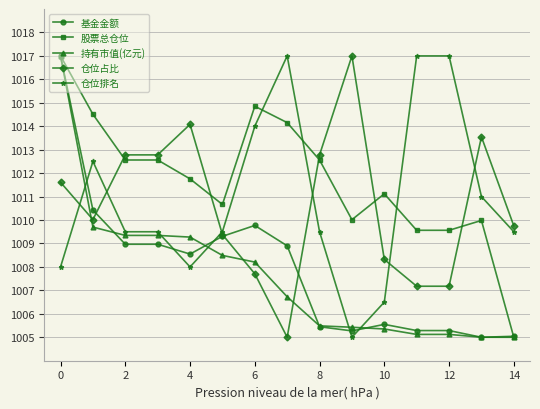

True or false: 股票总仓位 has more than 0 points higher than both neighbors.

True